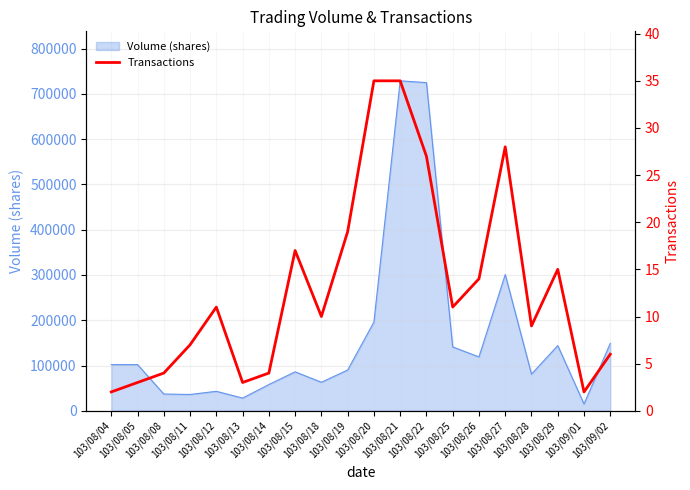

What is the smallest value displayed?

2